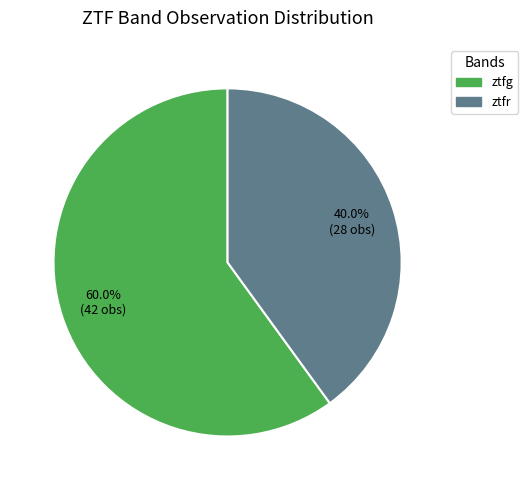

What percentage is the ztfr slice, to the nearest percent?

40%